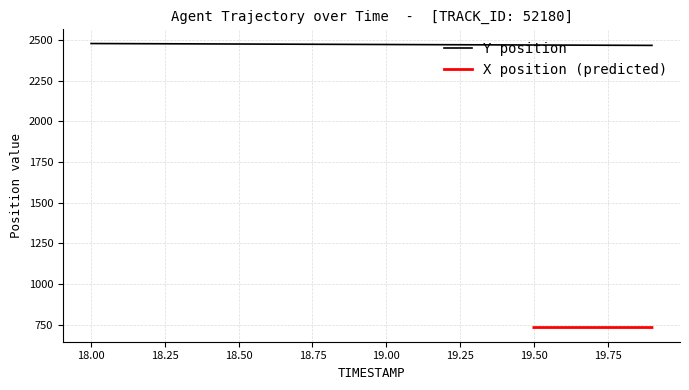

Approximately how many times larger is the value at 18.1 compared to 18.5?

1.0